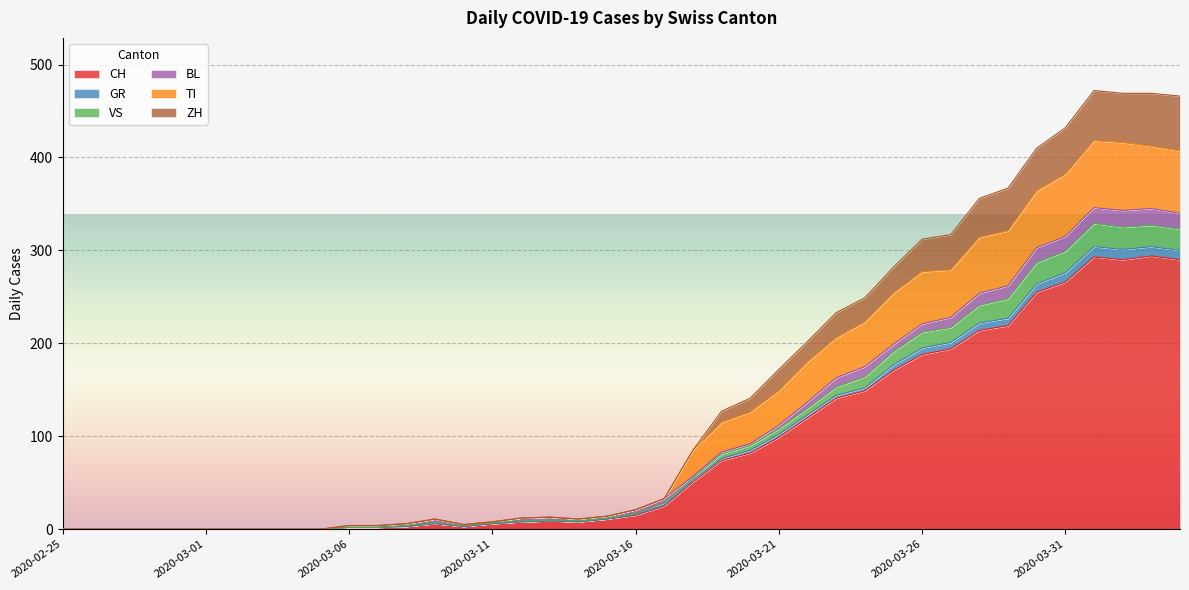

Does the chart display data point markers on the line(s)?

No